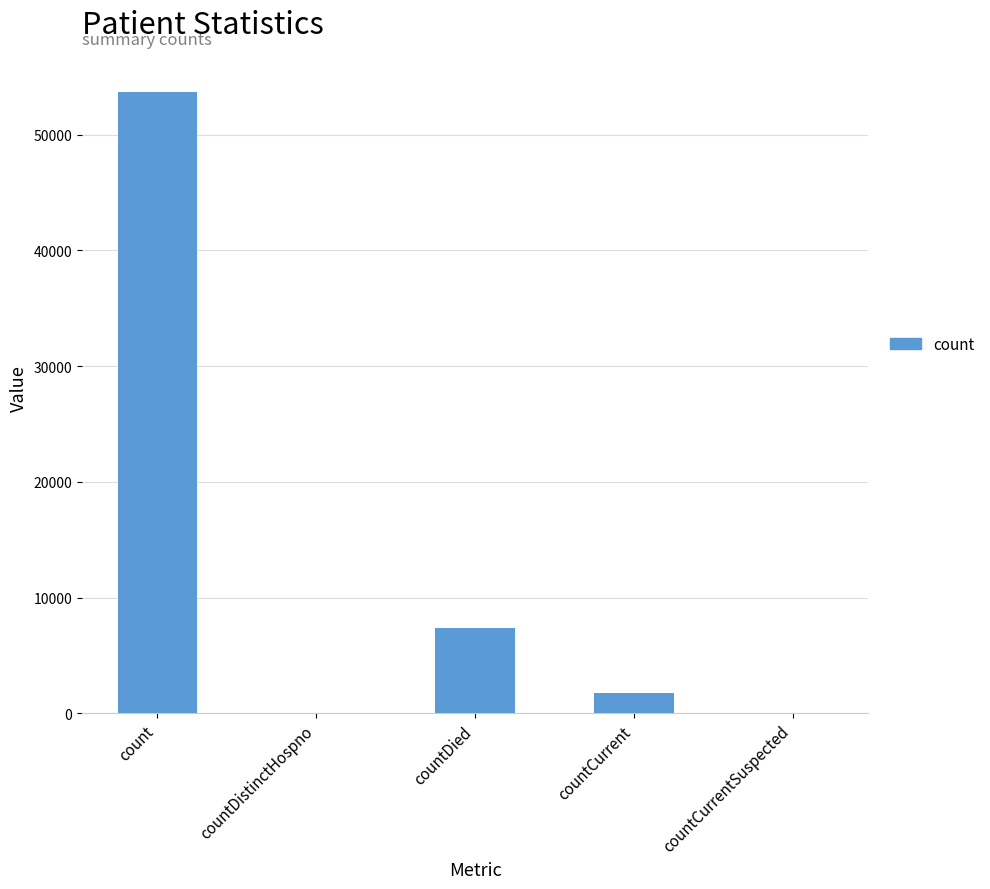

Read the value at countCurrent, to the nearest 10.

1720